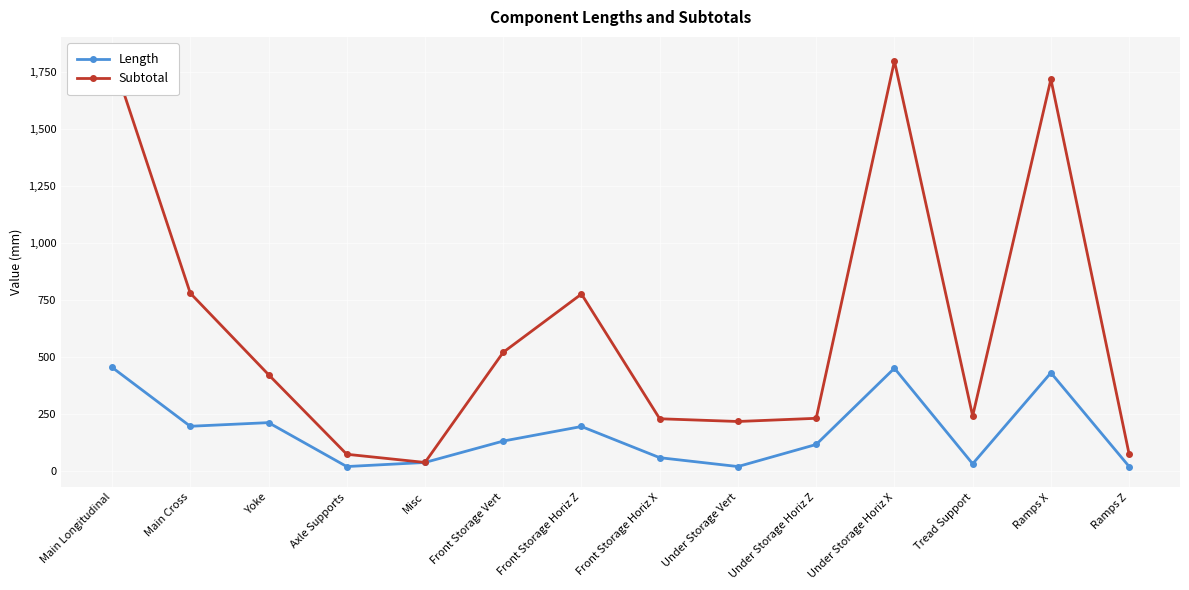

Reading left to right, what are all the values shown in this chart?

Length: 454	195	211	18	36	130	194	57	18	115	450	30	430	18
Subtotal: 1816	780	422	72	36	520	776	228	216	230	1800	240	1720	72